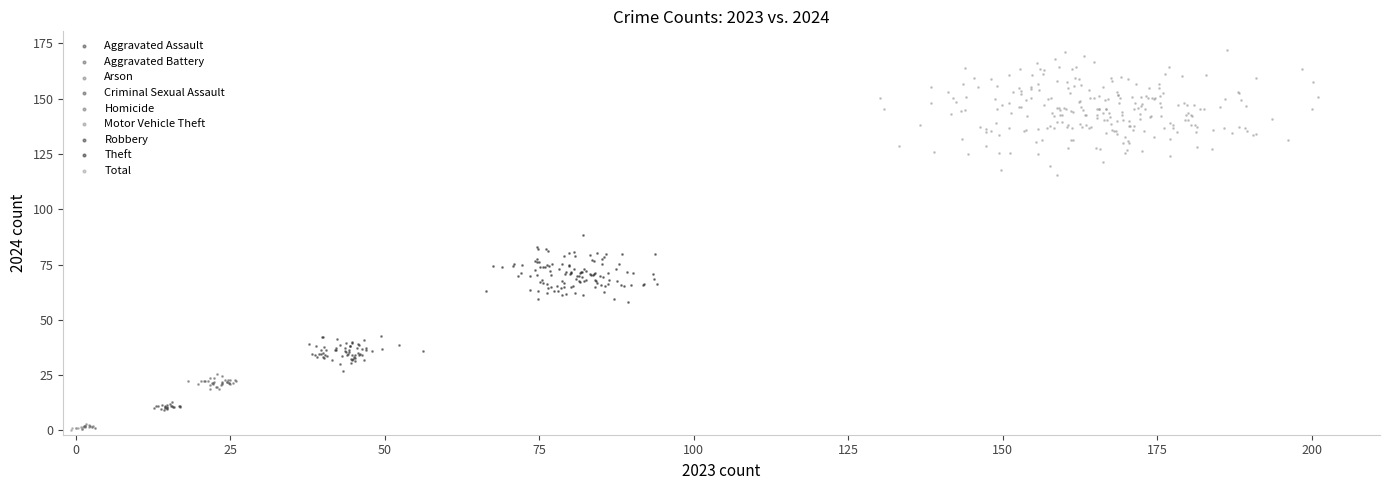

Which series has the largest Y range (max minus min)?

Total